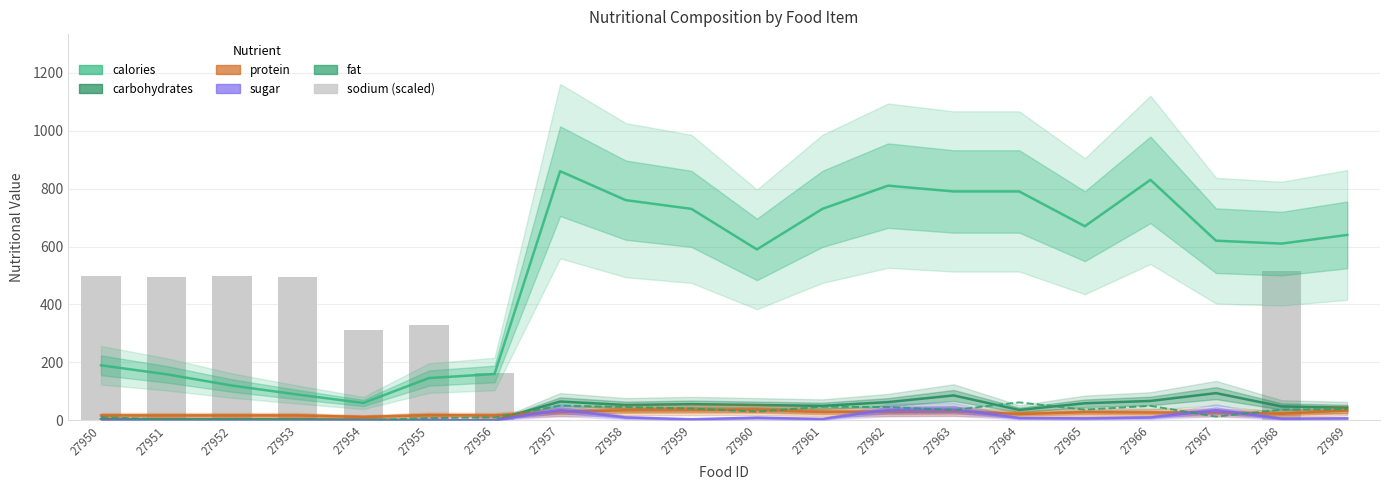

Which has a higher value, 27955 or 27964?

27964